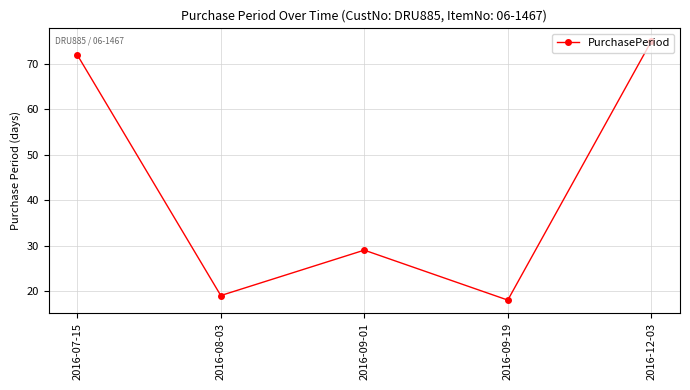

List the labels in order of value, smallest first.

2016-09-19, 2016-08-03, 2016-09-01, 2016-07-15, 2016-12-03